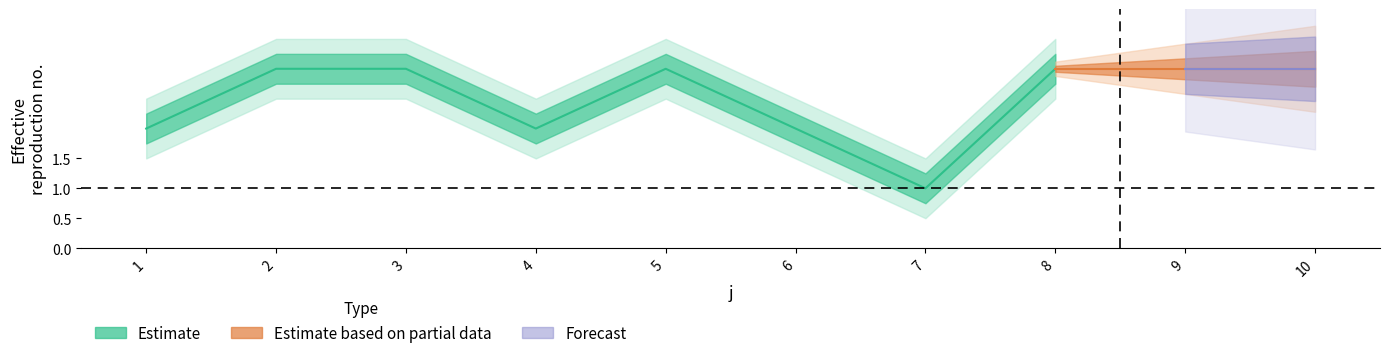

What is the difference between the highest and lowest values at 10?

2